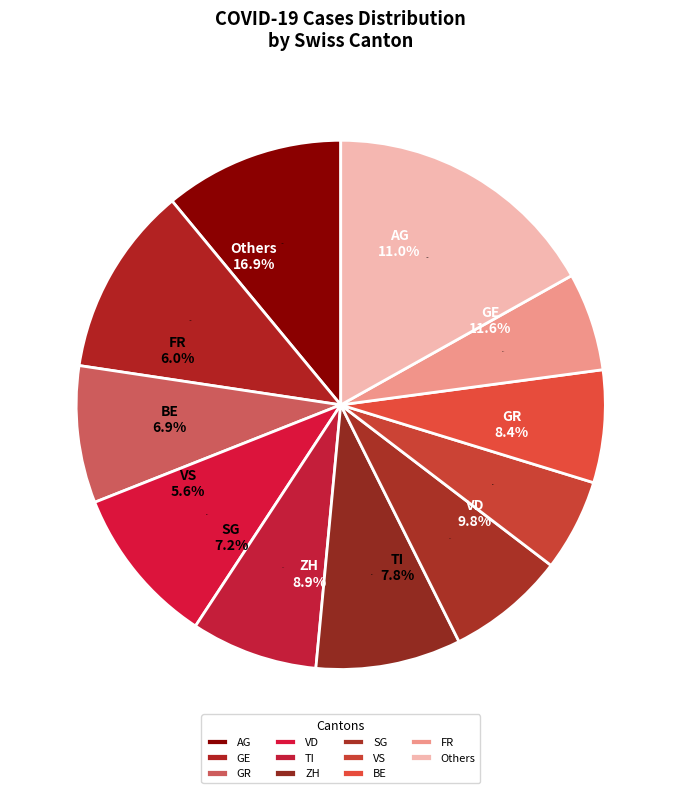

Is there a majority slice in this chart?

No